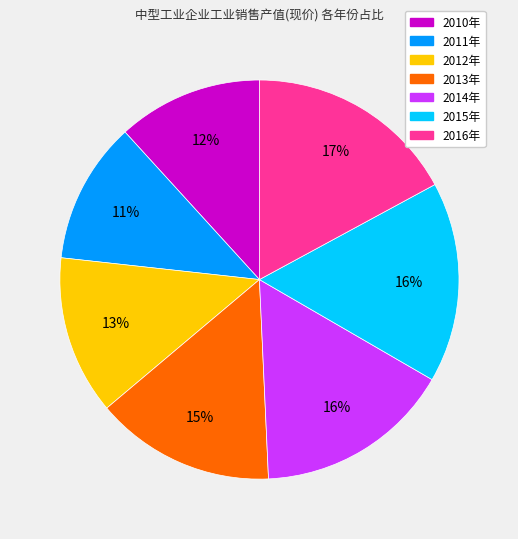

To the nearest percent, what is the difference between the largest and smallest slice percentages?

6%